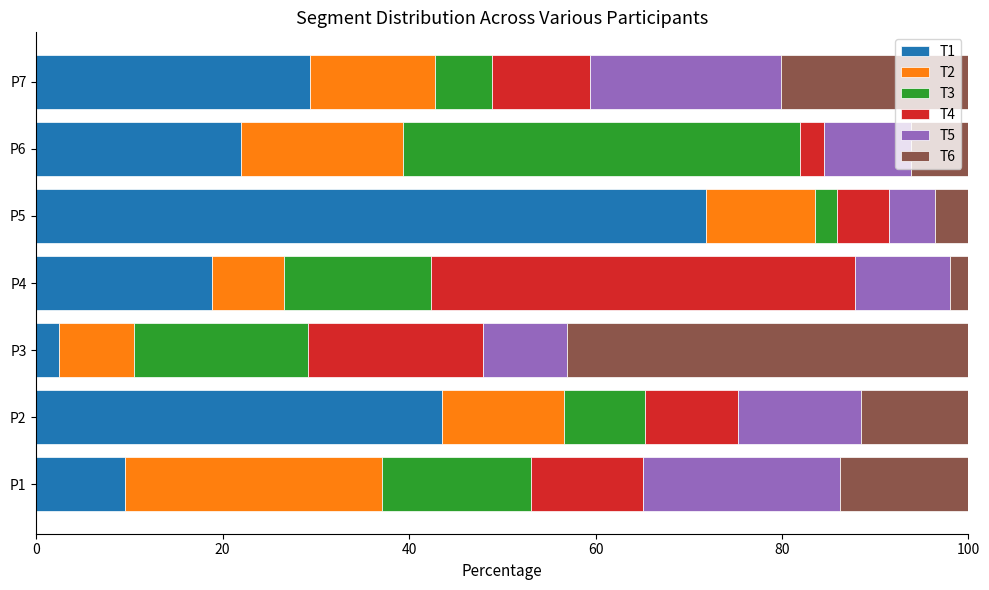

How many series are shown in this chart?

6